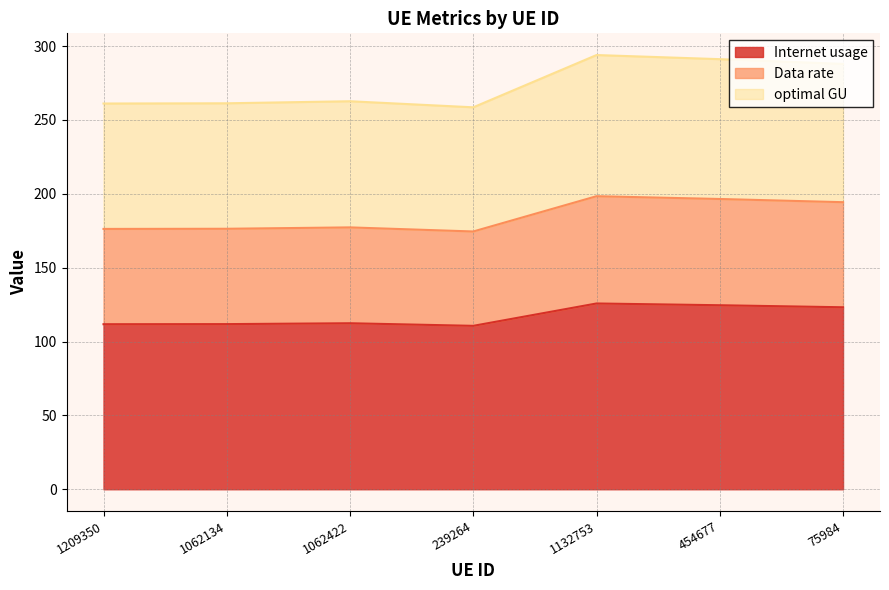

Where is the first local minimum for optimal GU?

239264